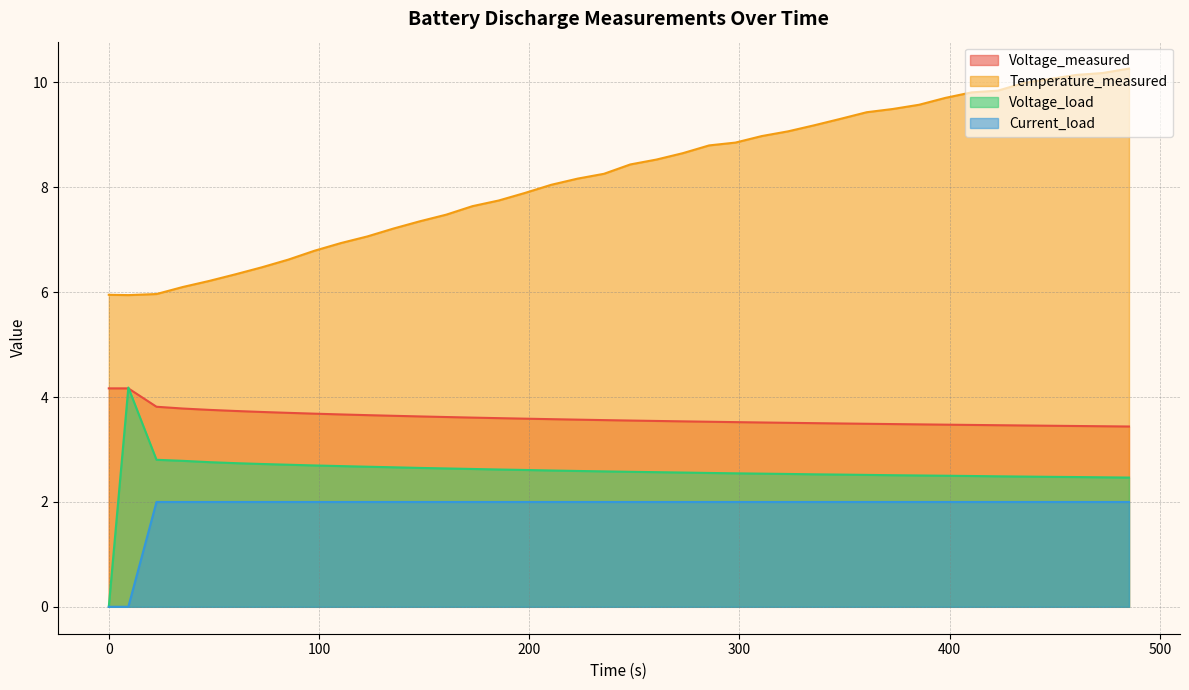

What is the maximum value shown in the chart?

10.3